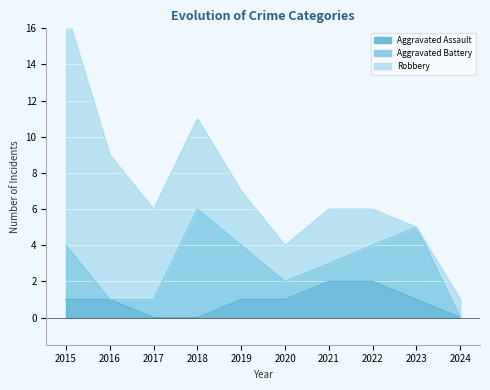

Is it true that Aggravated Assault equals 1 at 2020?

True